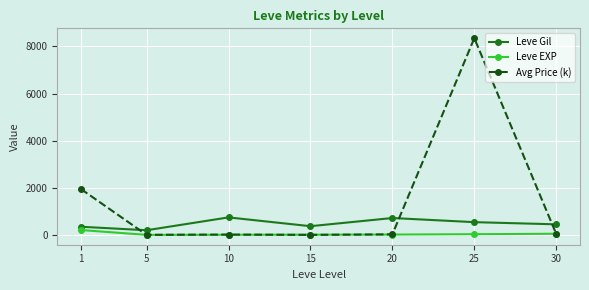

What is the value of the Leve Gil point at the 4th from the left?

373.3